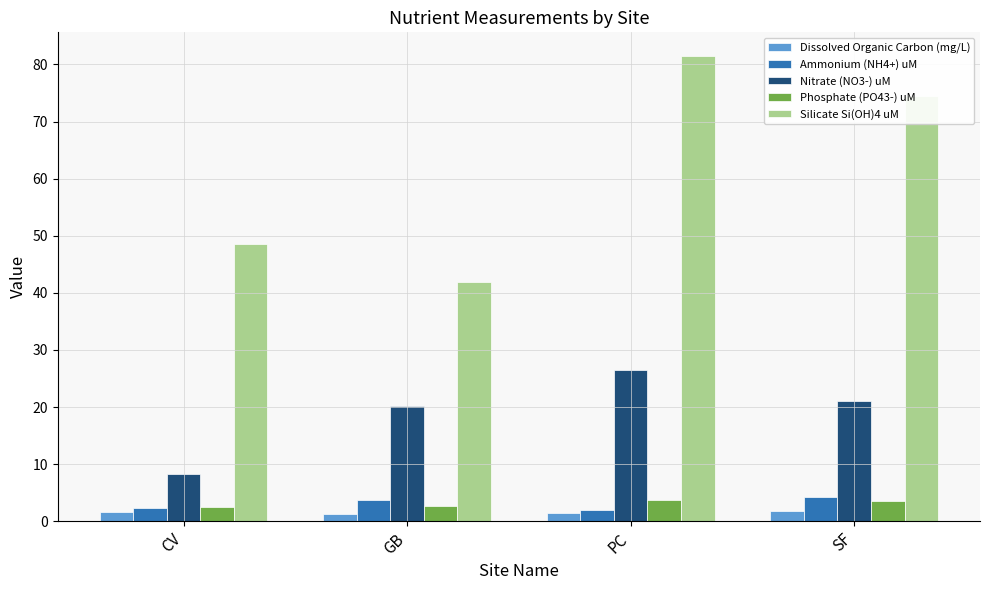

How many bars are there in each group?

5